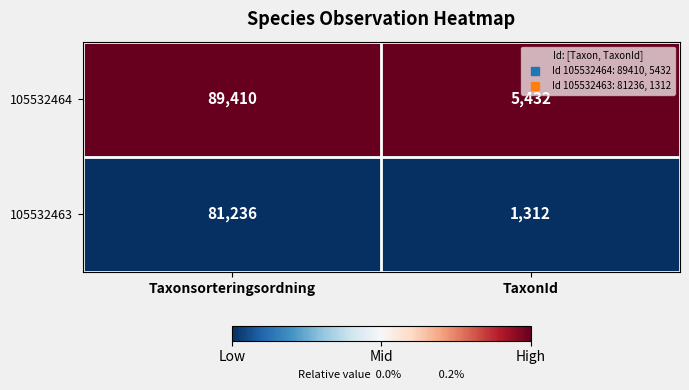

Reading left to right, transcribe all the data shown in this chart.

105532464: Taxonsorteringsordning=89410	TaxonId=5432
105532463: Taxonsorteringsordning=81236	TaxonId=1312